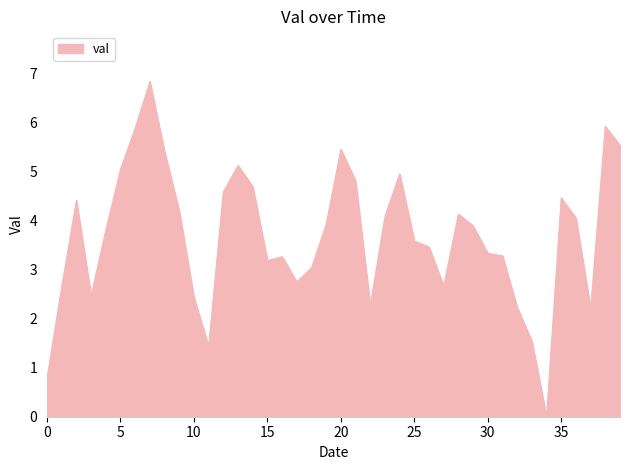

What is the greatest value displayed?

6.8